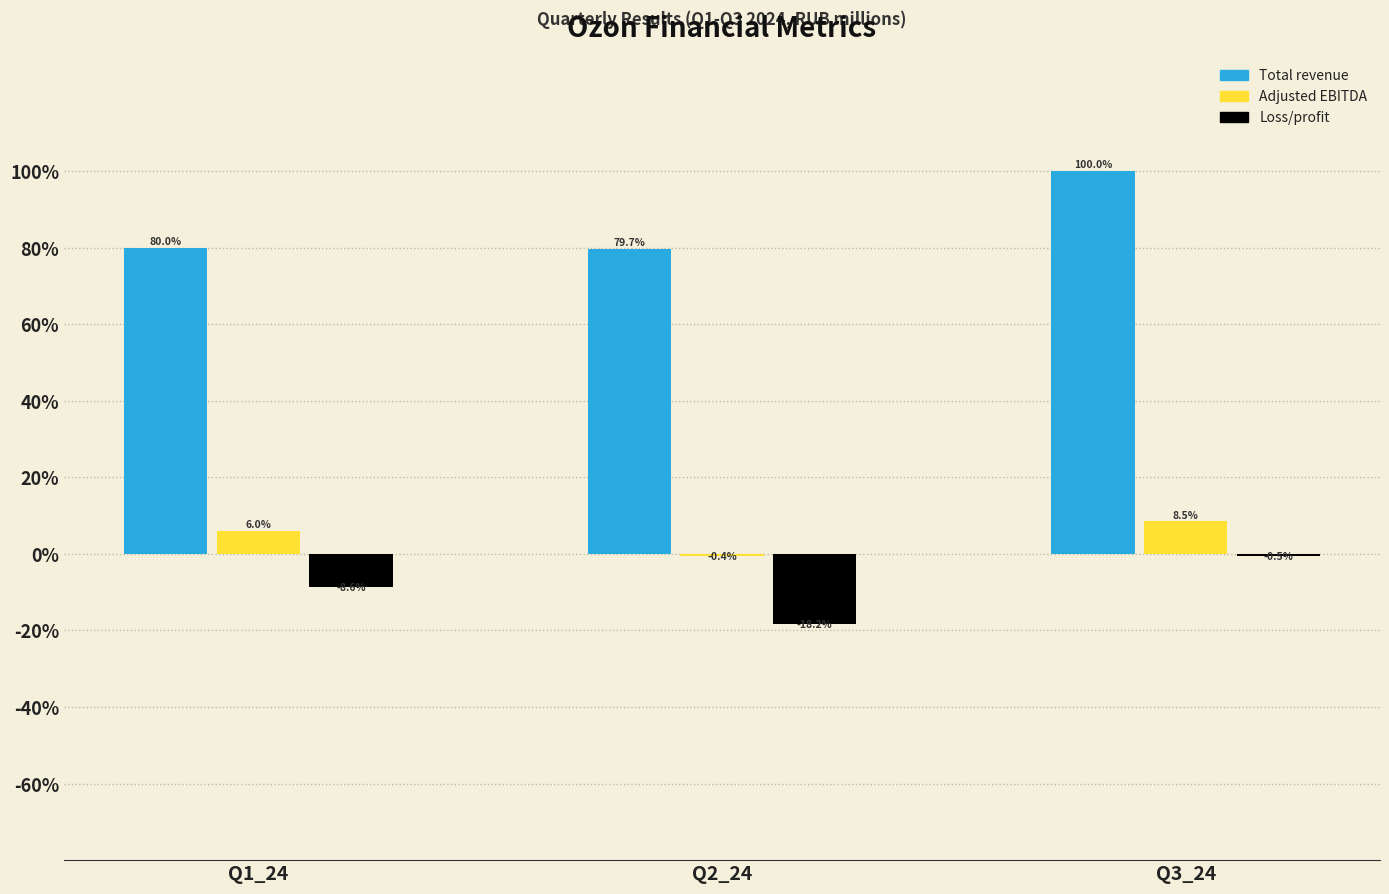

Reading left to right, transcribe all the data shown in this chart.

Total revenue: Q1_24=80.0	Q2_24=79.7	Q3_24=100.0
Adjusted EBITDA: Q1_24=6.0	Q2_24=-0.4	Q3_24=8.5
Loss/profit: Q1_24=-8.6	Q2_24=-18.2	Q3_24=-0.5